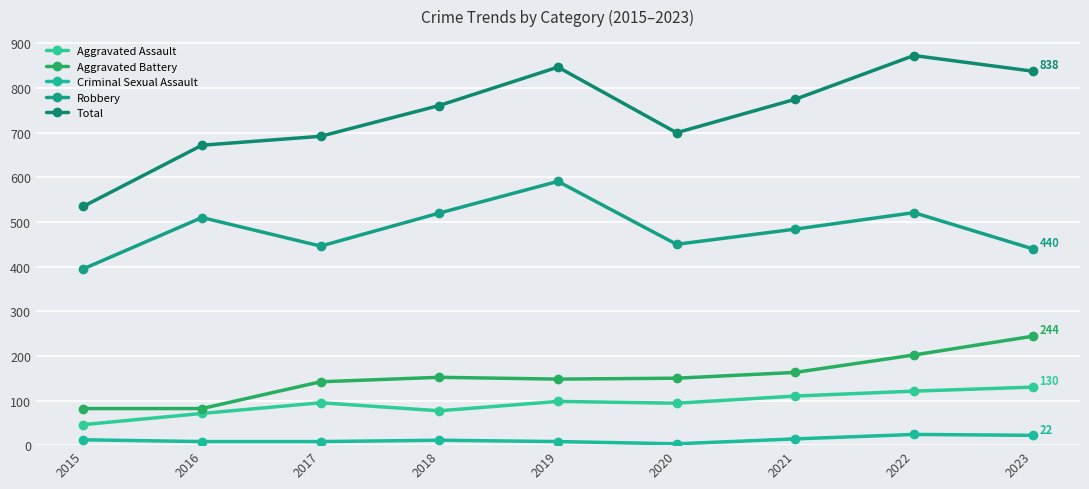

Does the chart have visible grid lines?

Yes